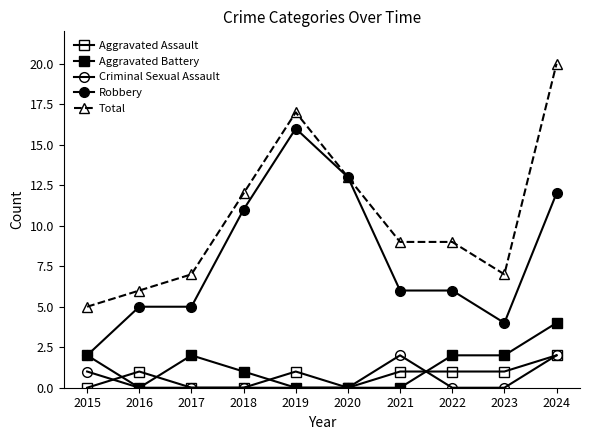

Does the chart have visible grid lines?

No